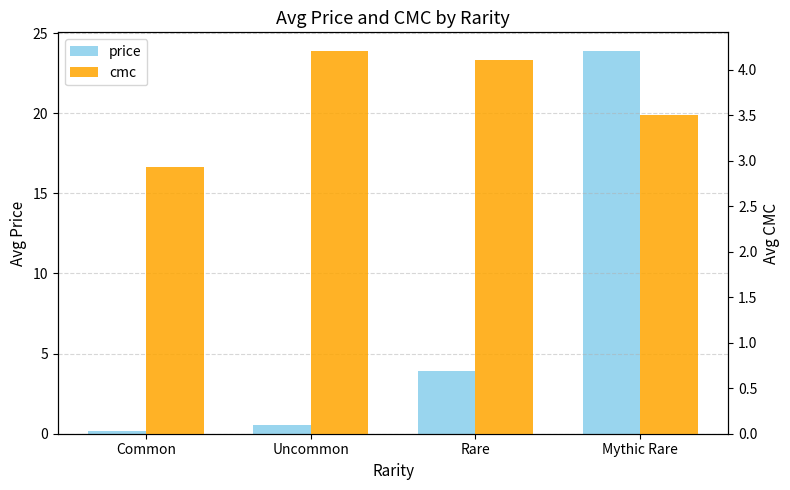

Does the chart contain stacked bars?

No